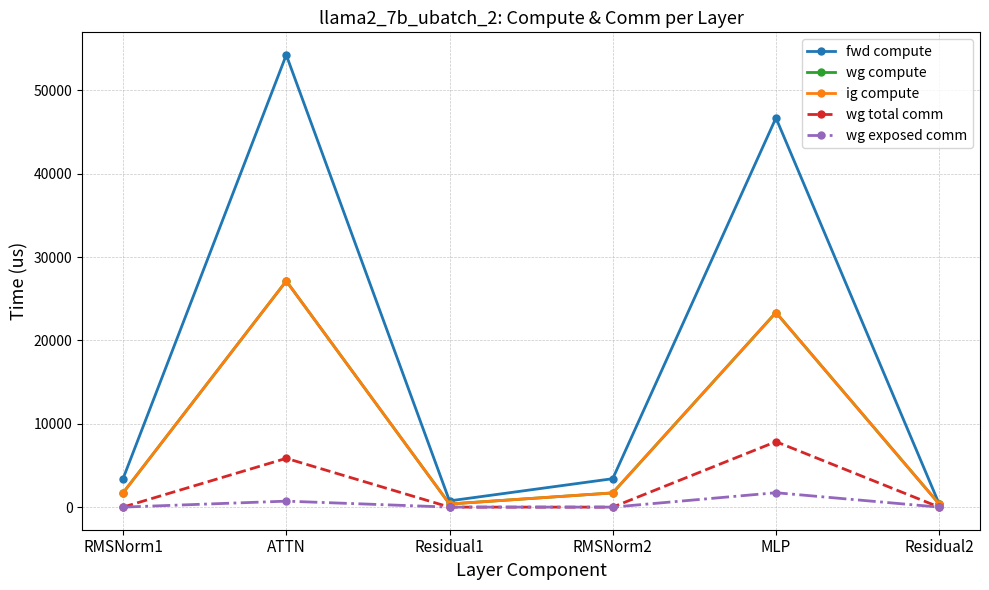

Count the number of data series in this chart.

5